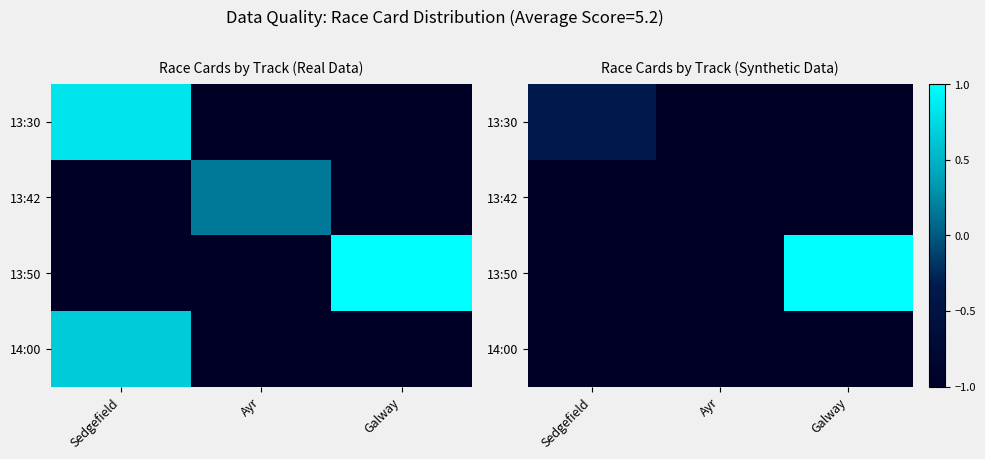

At which category is the sum across all series the highest?

Galway